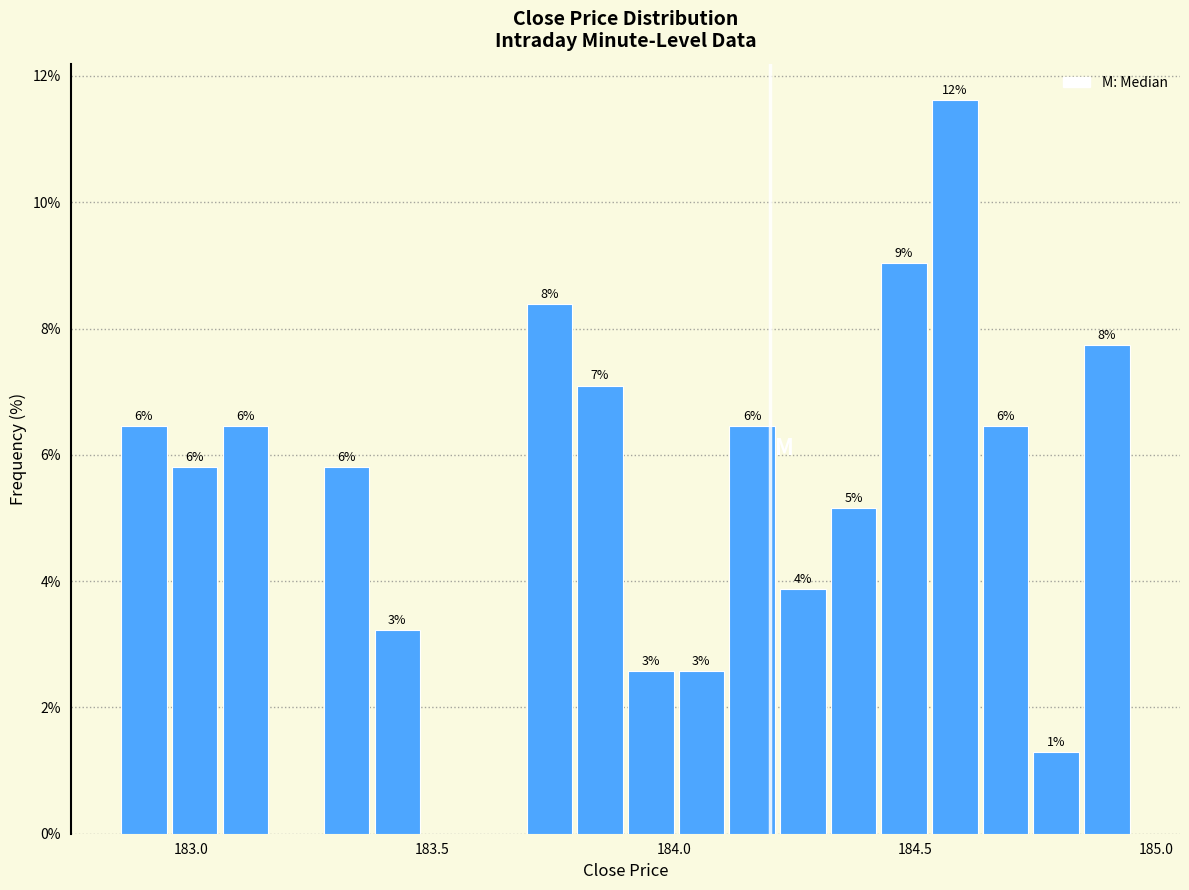

Around what value on the x-axis is the tallest bar? Give the approximate position of its centre, as read against the axis.

184.60